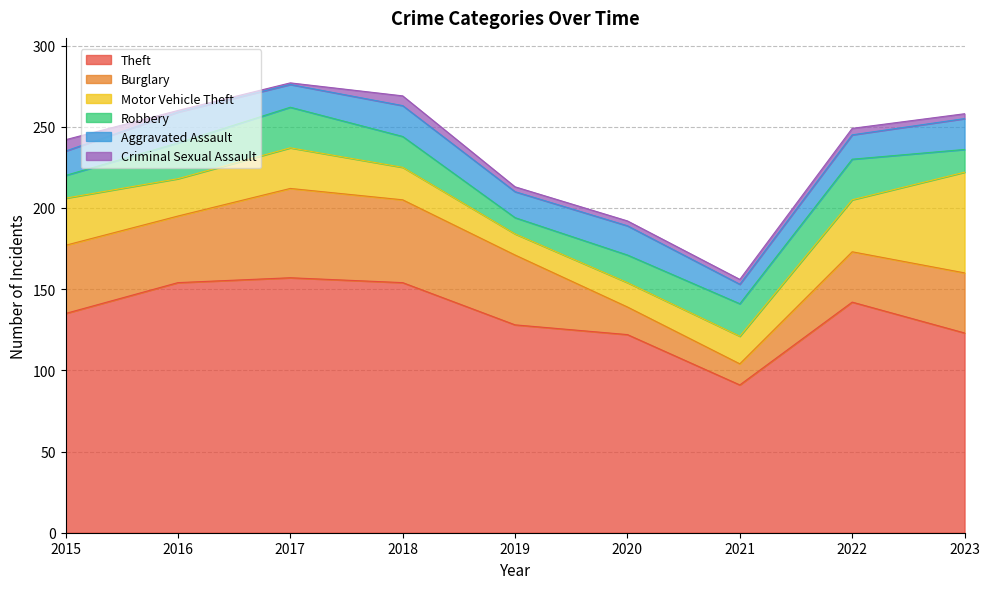

What is the smallest value displayed?

1